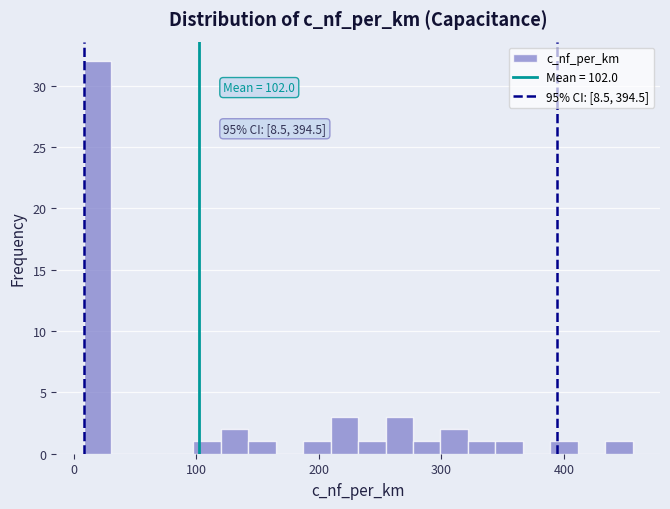

Read against the x-axis, roughly where is the centre of the tallest bar?

20